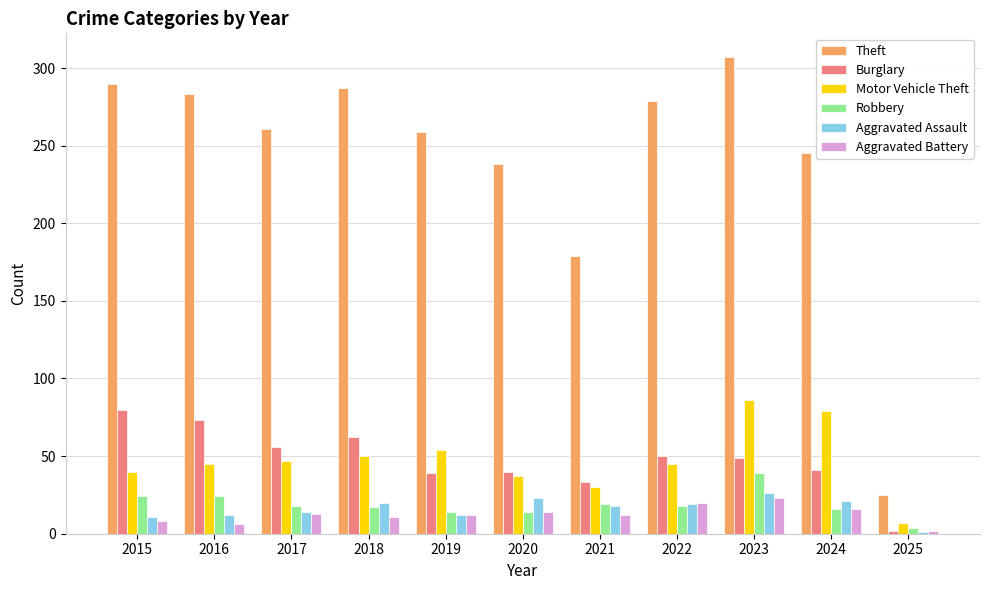

Which label corresponds to the largest value in the chart?

2023